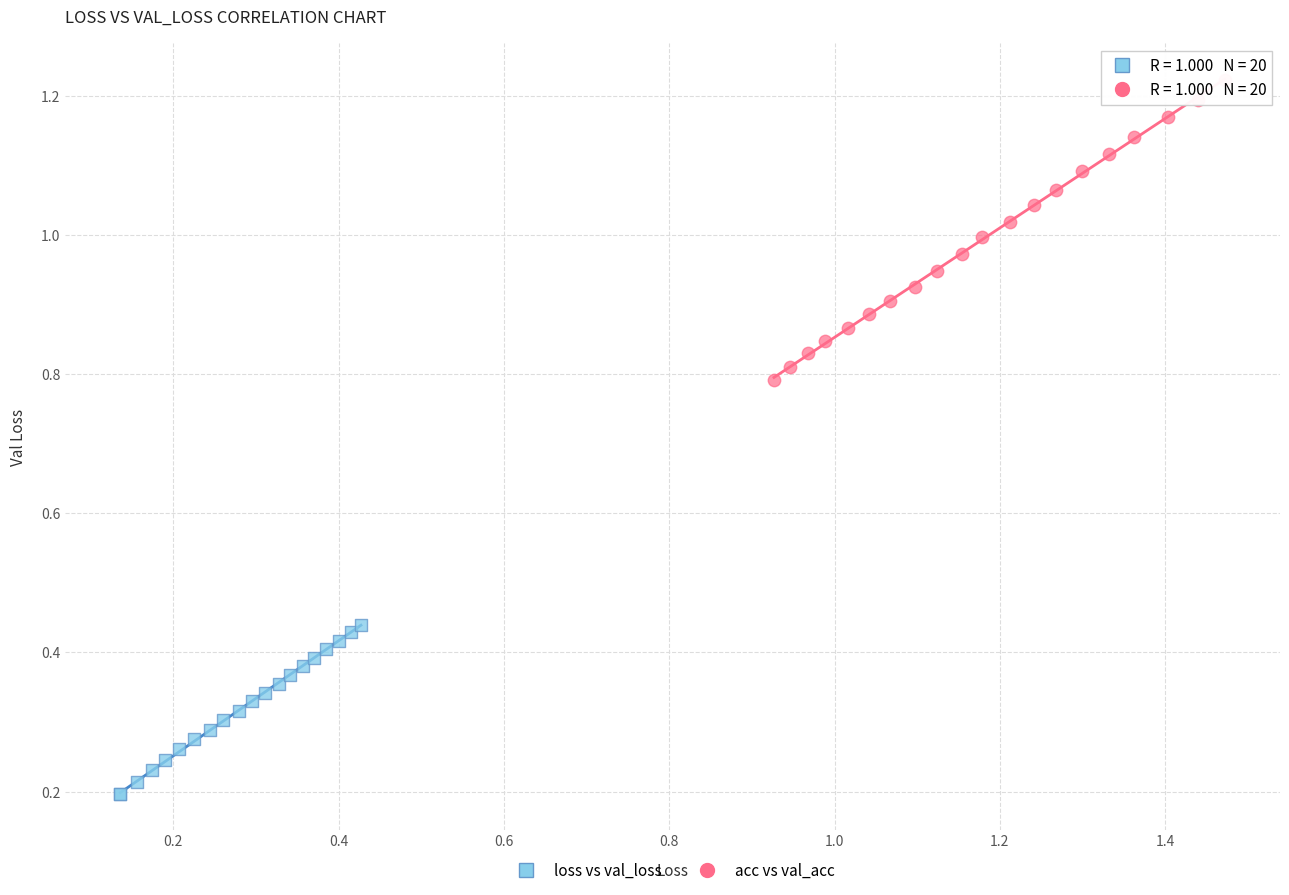

What are all the series names shown in the legend?

loss vs val_loss, acc vs val_acc